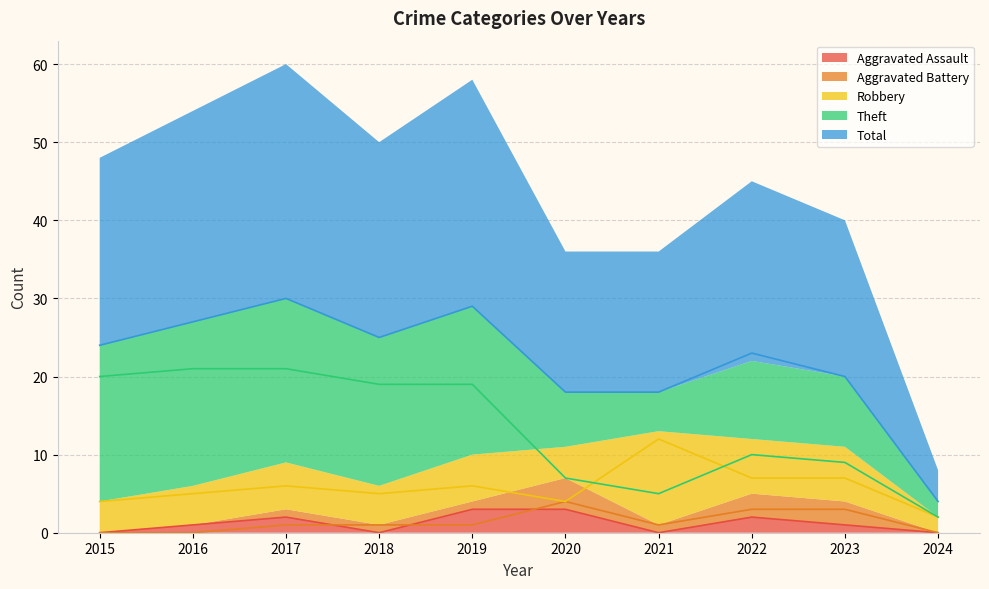

At which category is the sum across all series the highest?

2017